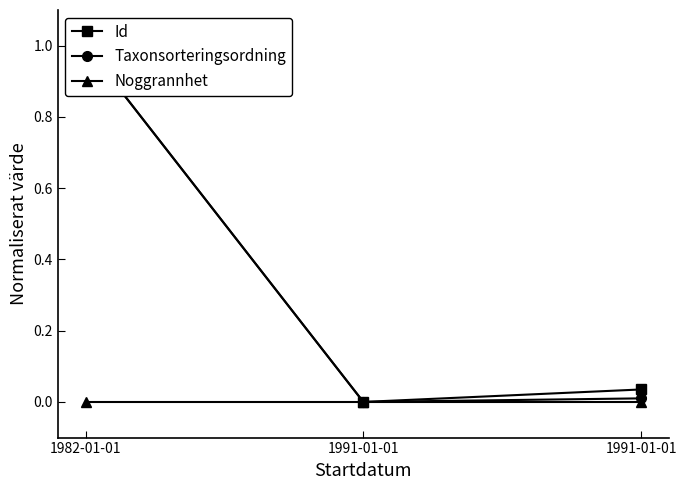

What is the difference between the highest and lowest values at 1982-01-01?

1.0